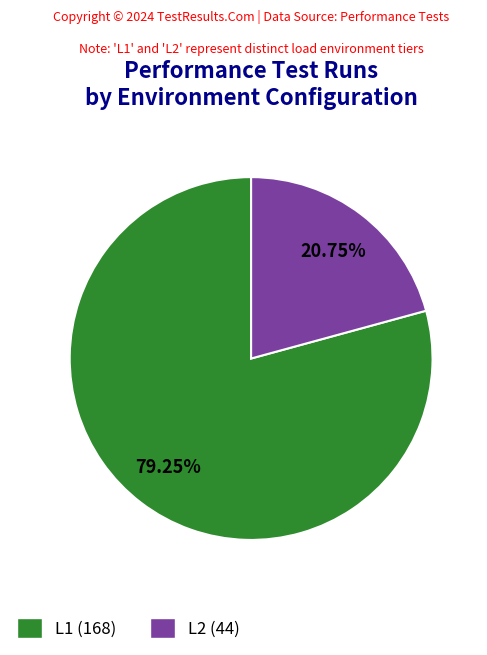

What percentage is NOT represented by L1?

20.8%